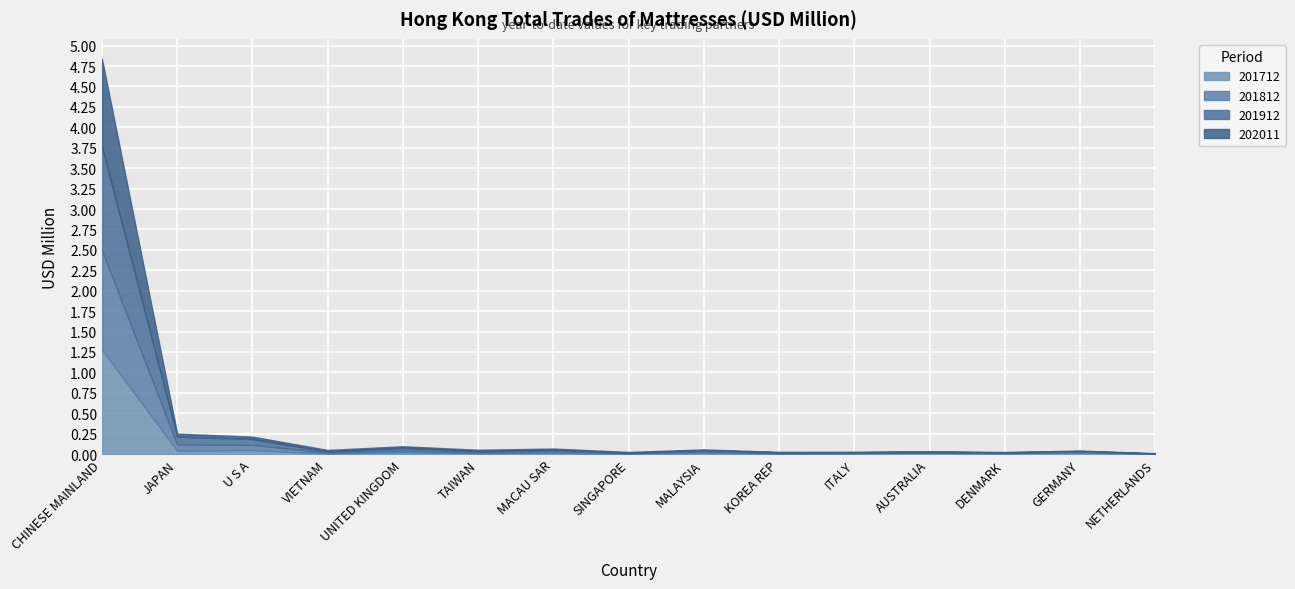

Between SINGAPORE and CHINESE MAINLAND, which is larger?

CHINESE MAINLAND